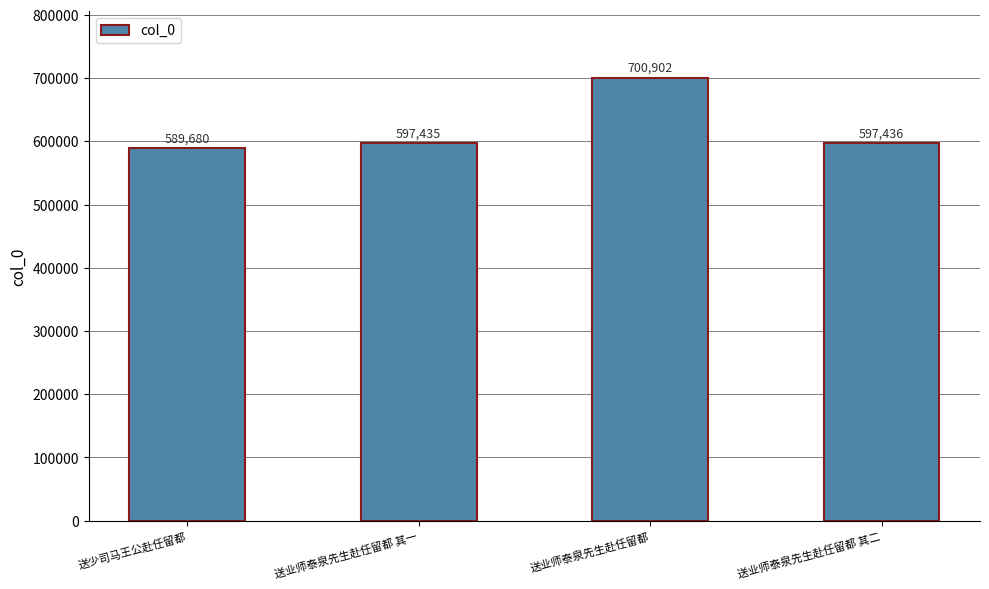

What is the change in value from 送业师泰泉先生赴任留都 其一 to 送业师泰泉先生赴任留都?

+103467